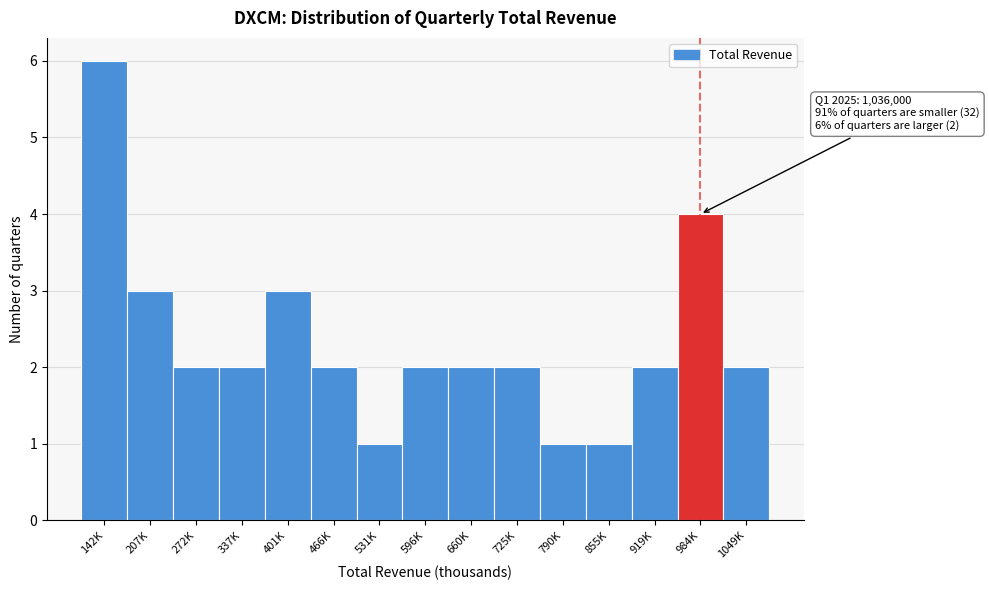

Reading left to right, transcribe all the data shown in this chart.

6	3	2	2	3	2	1	2	2	2	1	1	2	4	2